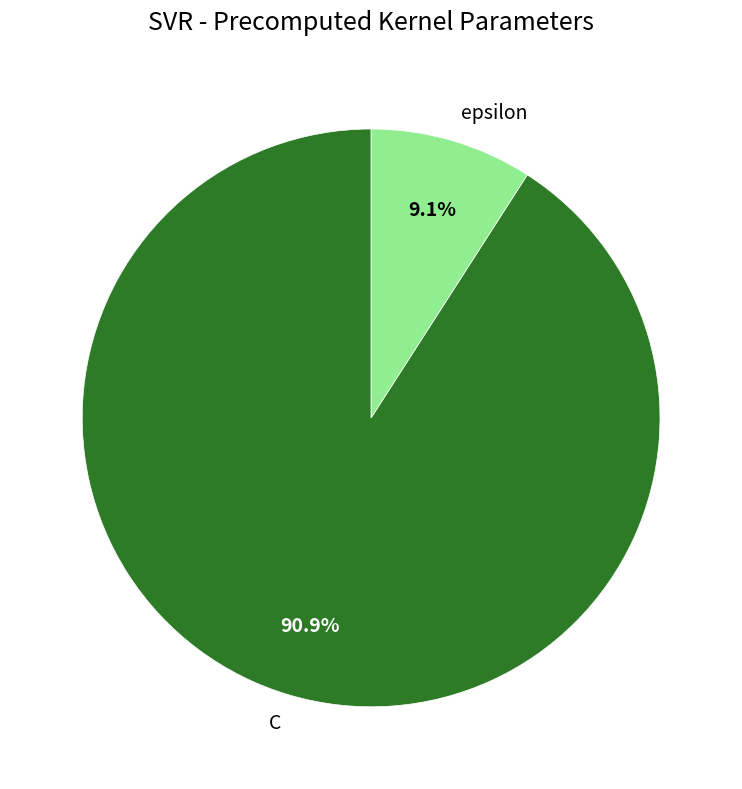

What is the largest slice in the pie chart?

C